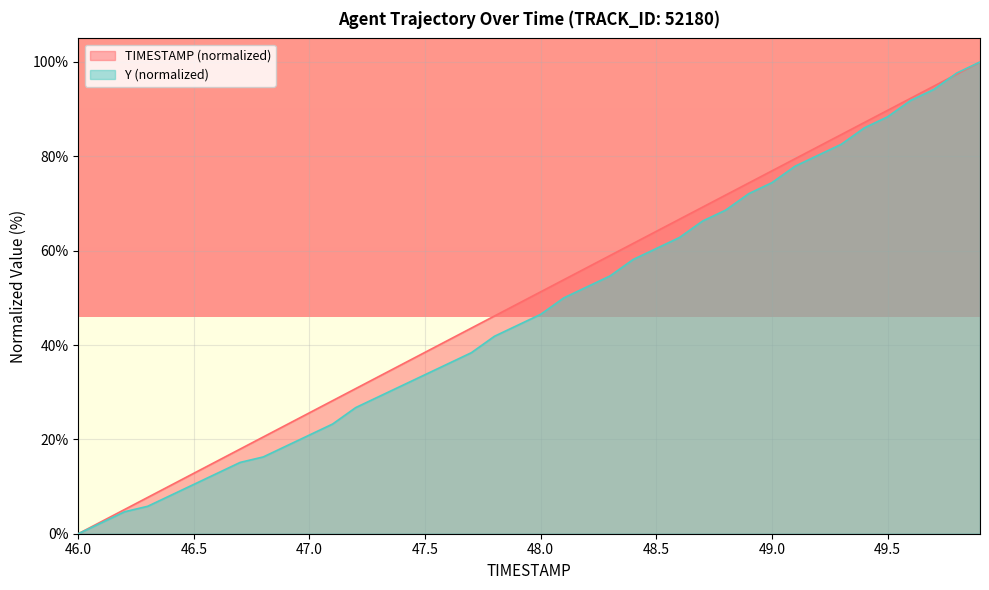

List the labels in order of Y value, largest first.

49.9, 49.8, 49.7, 49.6, 49.5, 49.4, 49.3, 49.2, 49.1, 49.0, 48.9, 48.8, 48.7, 48.6, 48.5, 48.4, 48.3, 48.2, 48.1, 48.0, 47.9, 47.8, 47.7, 47.6, 47.5, 47.4, 47.3, 47.2, 47.1, 47.0, 46.9, 46.8, 46.7, 46.6, 46.5, 46.4, 46.3, 46.2, 46.1, 46.0